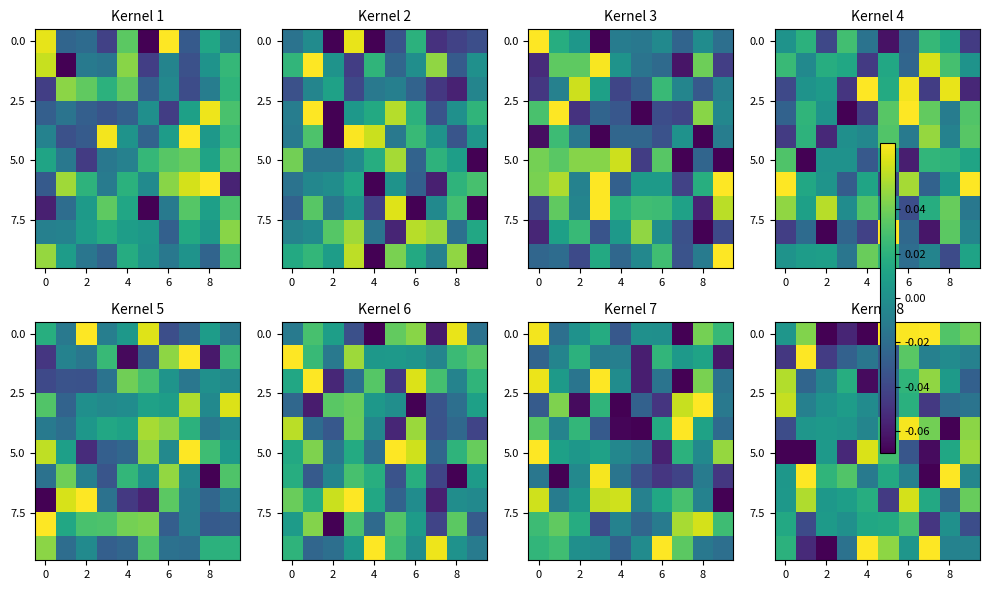

Count the number of data series in this chart.

10